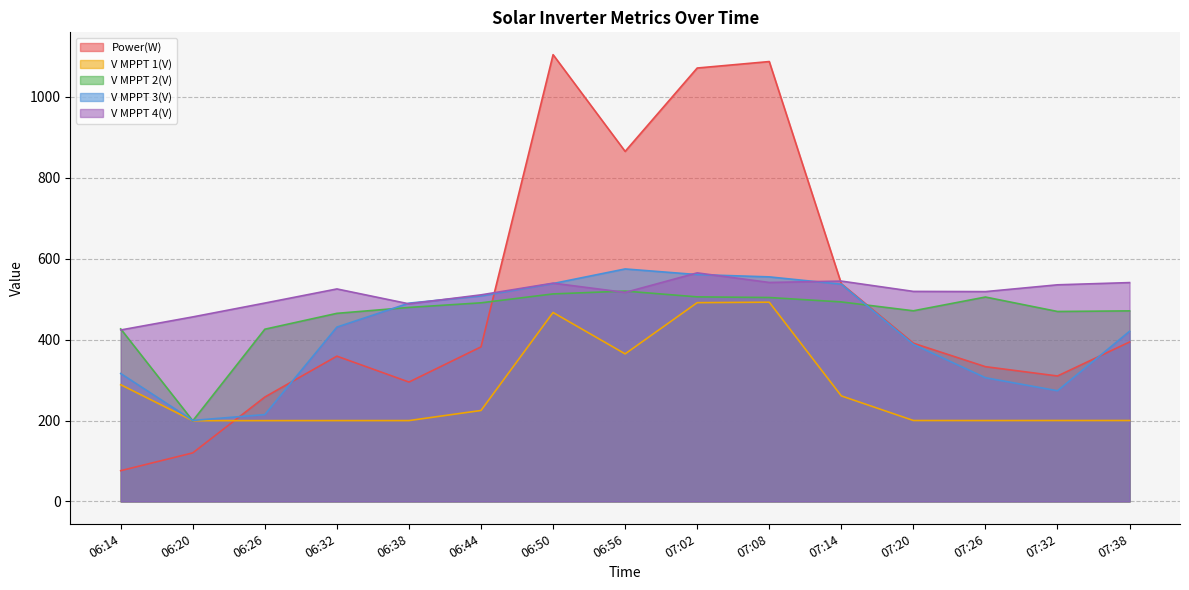

What is the smallest value displayed?

76.0